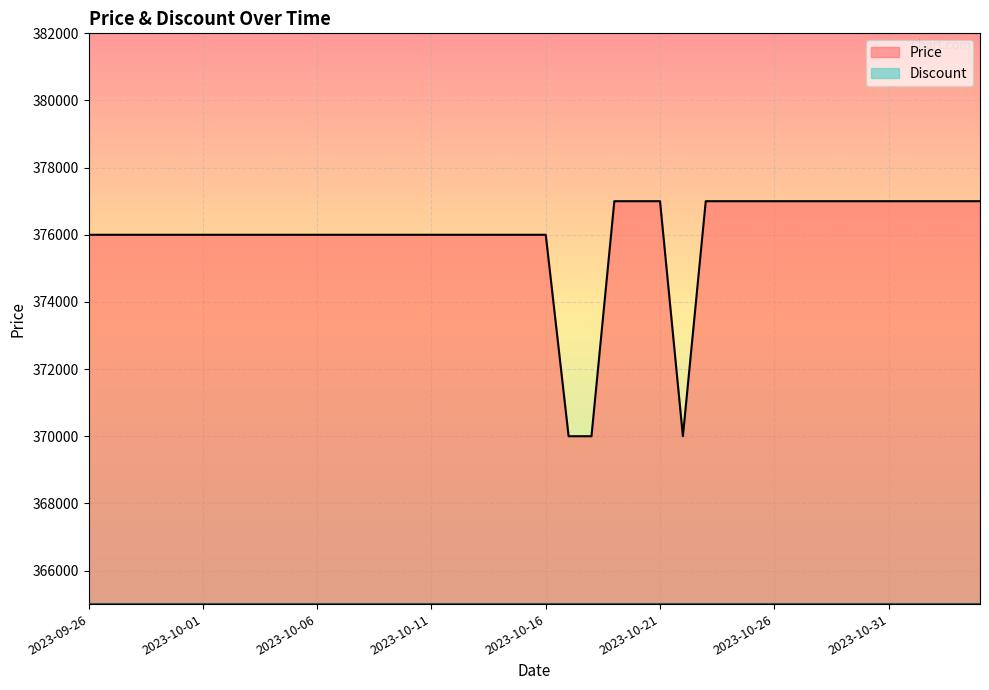

What is the smallest value displayed?

365000